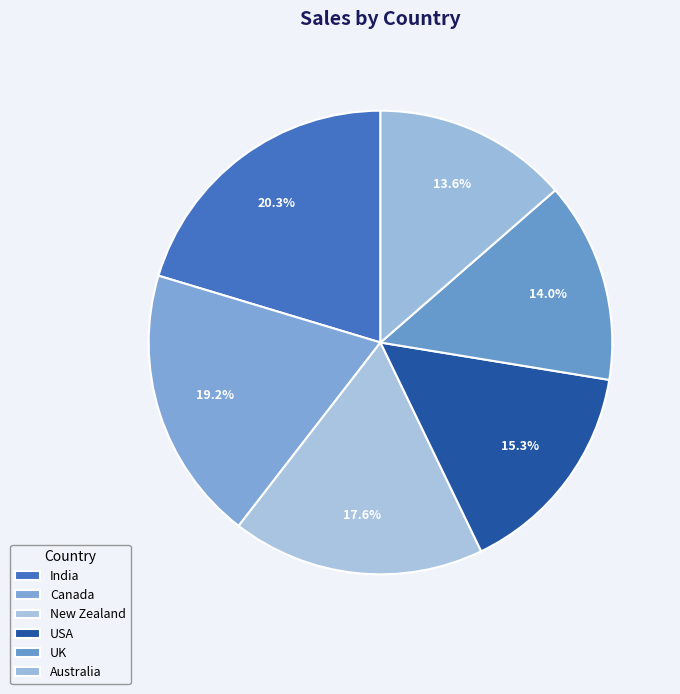

To the nearest percent, what is the difference between the New Zealand and India slice percentages?

3%